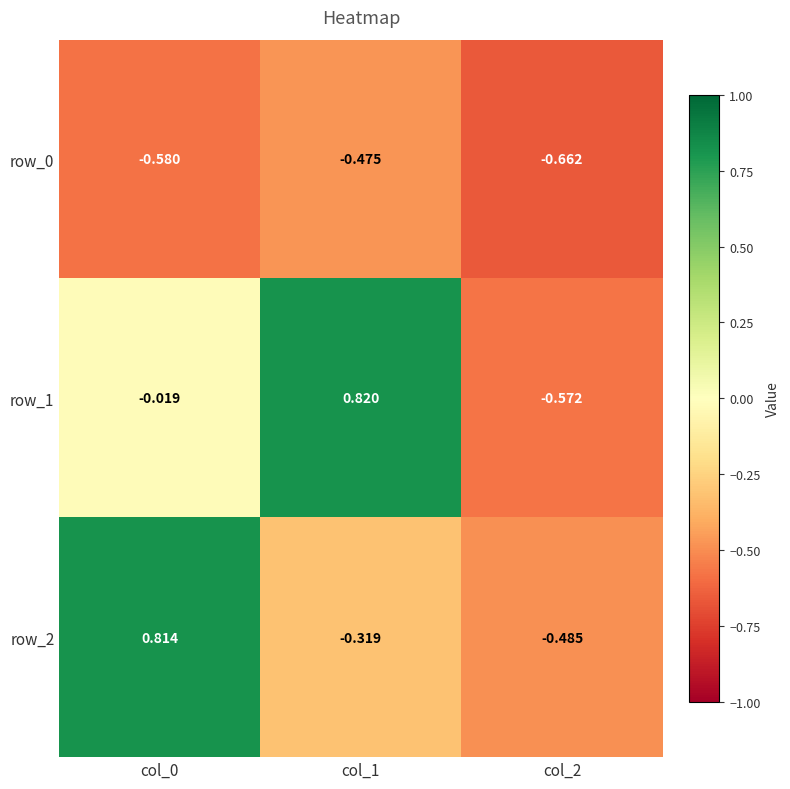

Is the value of row_0 at col_0 greater than the value of row_2 at col_2?

No